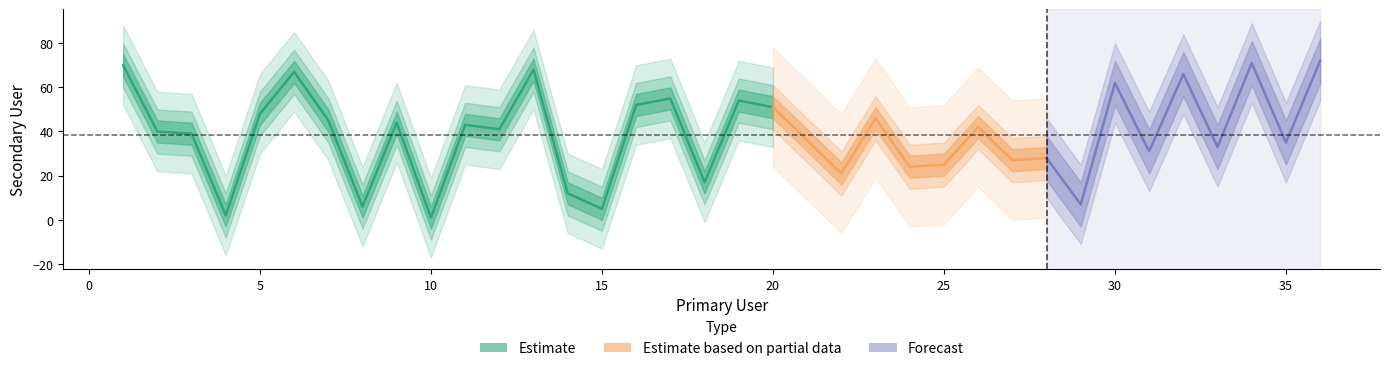

How many data points are less than 41?

18